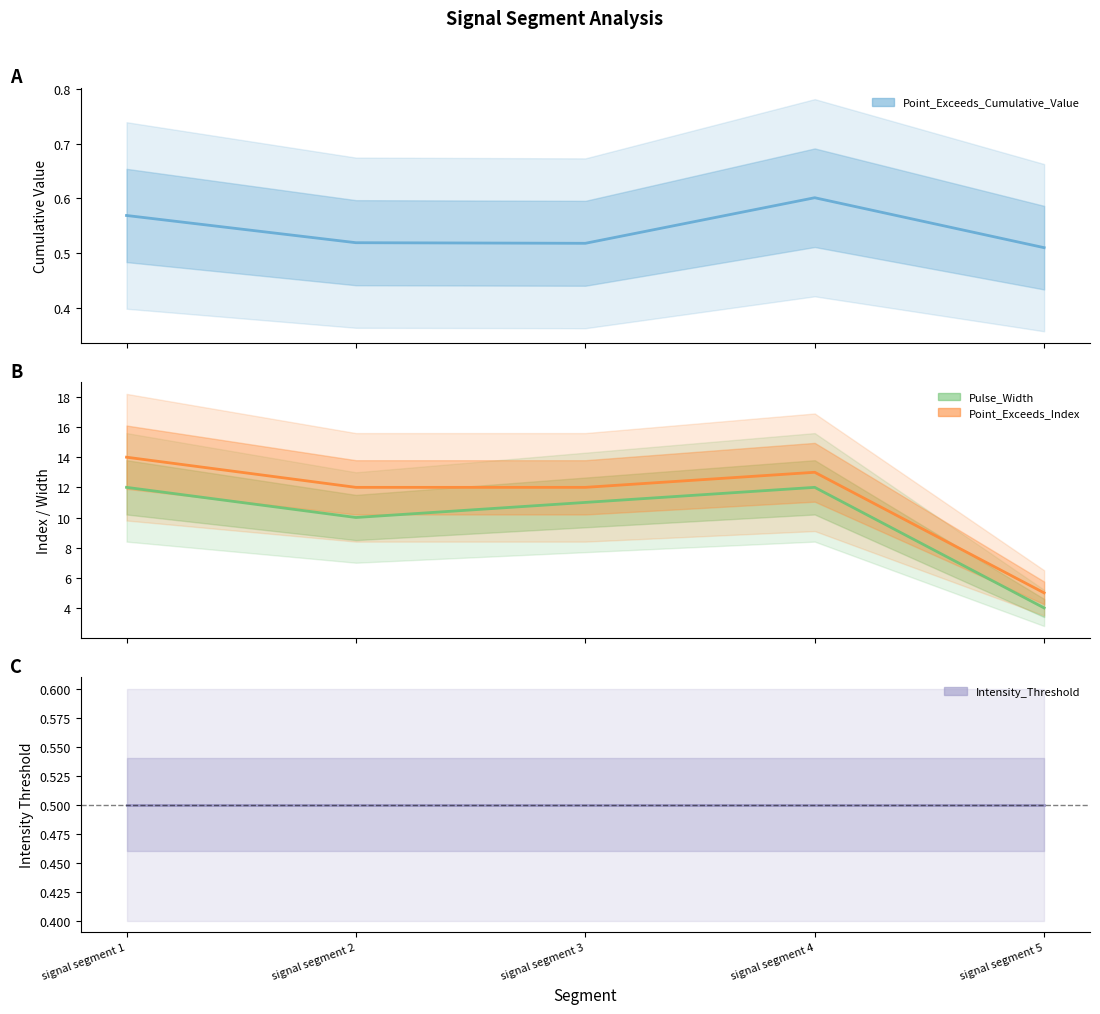

Reading right to left, what are all the values shown in this chart?

Point_Exceeds_Cumulative_Value: 0.5	0.6	0.5	0.5	0.6
Pulse_Width: 4.0	12.0	11.0	10.0	12.0
Point_Exceeds_Index: 5.0	13.0	12.0	12.0	14.0
Intensity_Threshold: 0.5	0.5	0.5	0.5	0.5